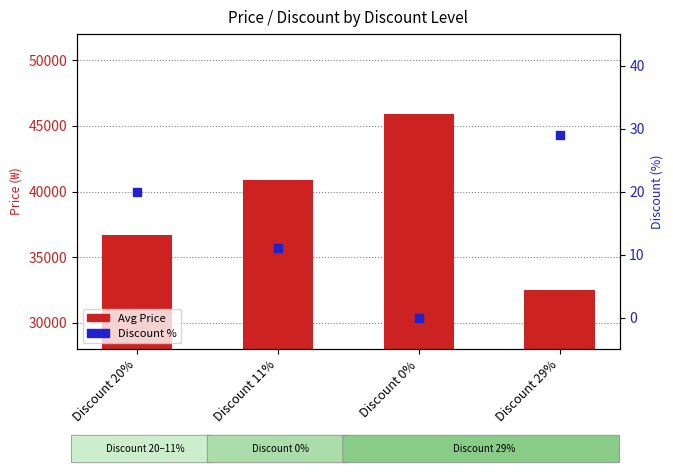

At how many categories does at least one series exceed 37980?

2